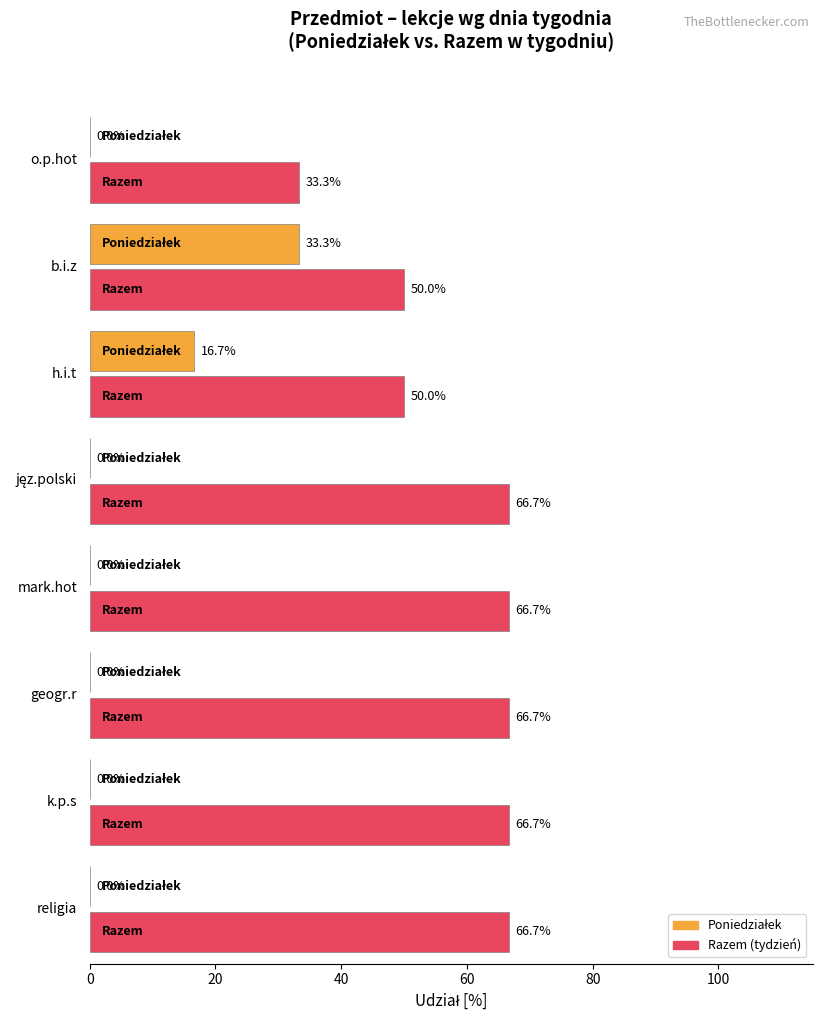

What is the greatest value displayed?

66.7